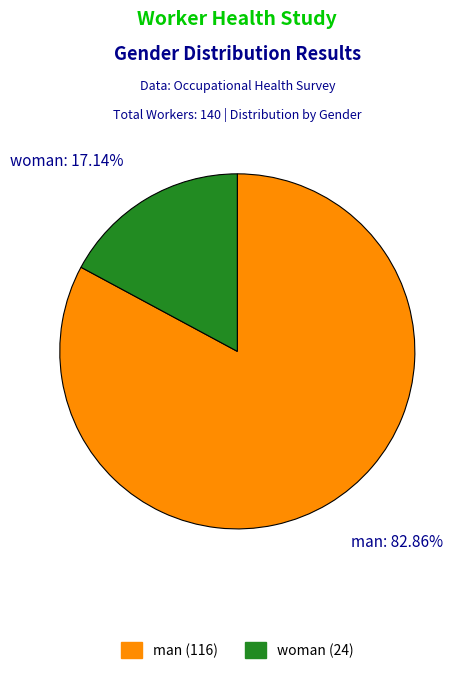

How many segments does this pie chart have?

2